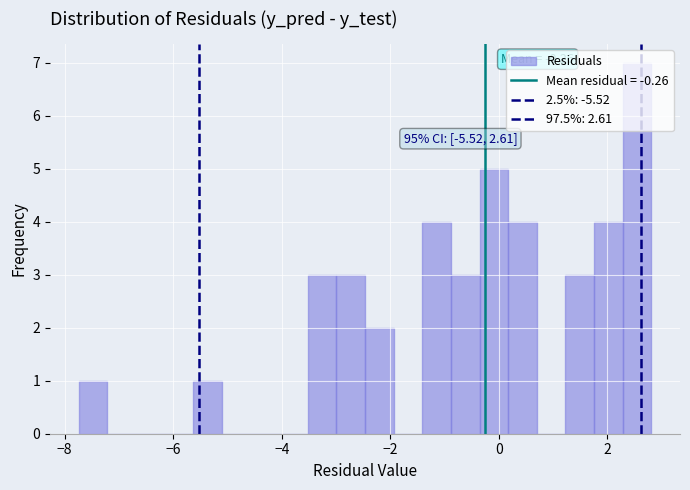

Read against the x-axis, roughly where is the centre of the tallest bar?

2.6